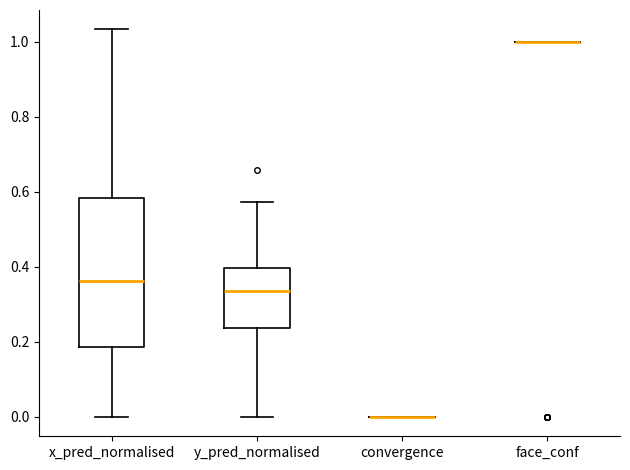

Which box is the tallest, from its lower edge to its upper edge?

x_pred_normalised